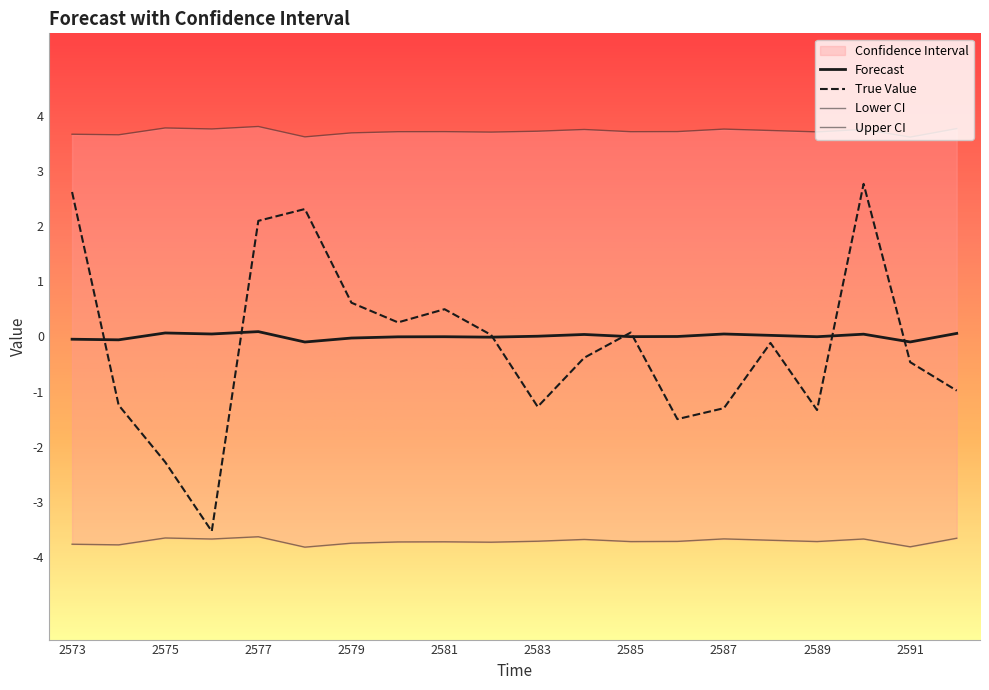

Which series has the widest spread of values?

True Value